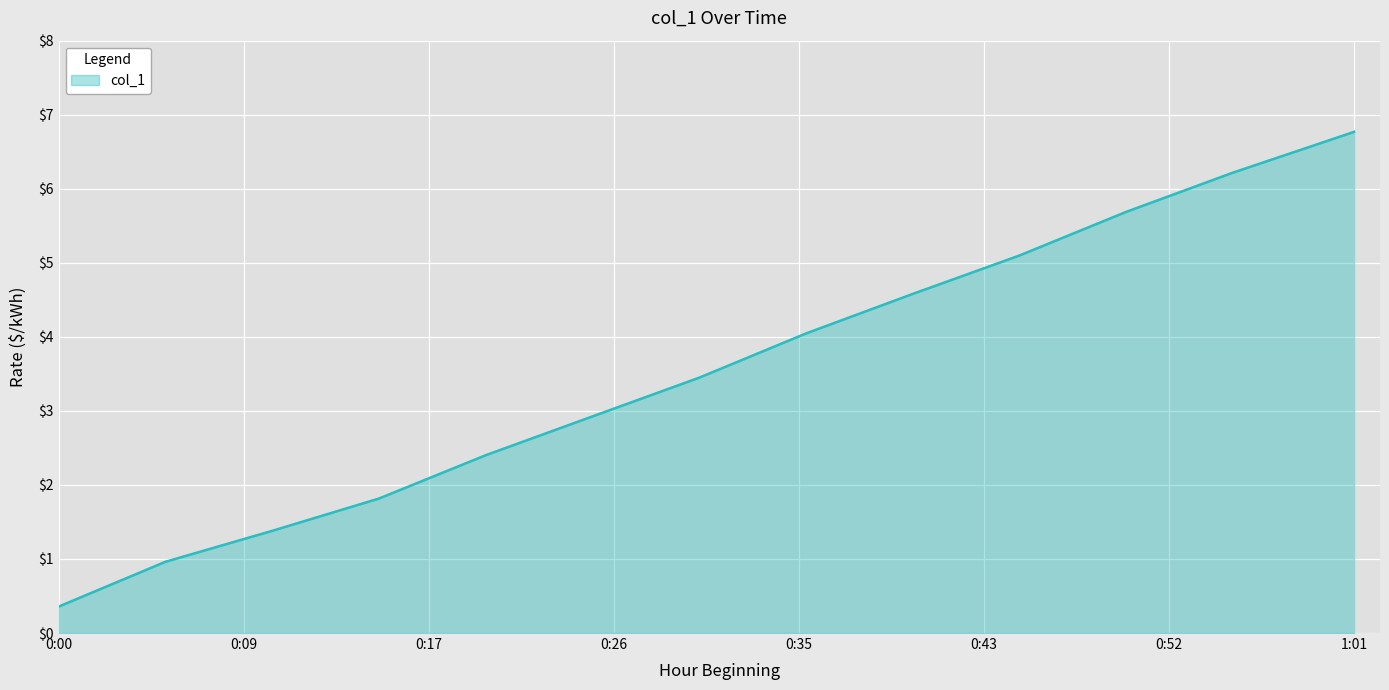

What is the minimum value shown in the chart?

0.4